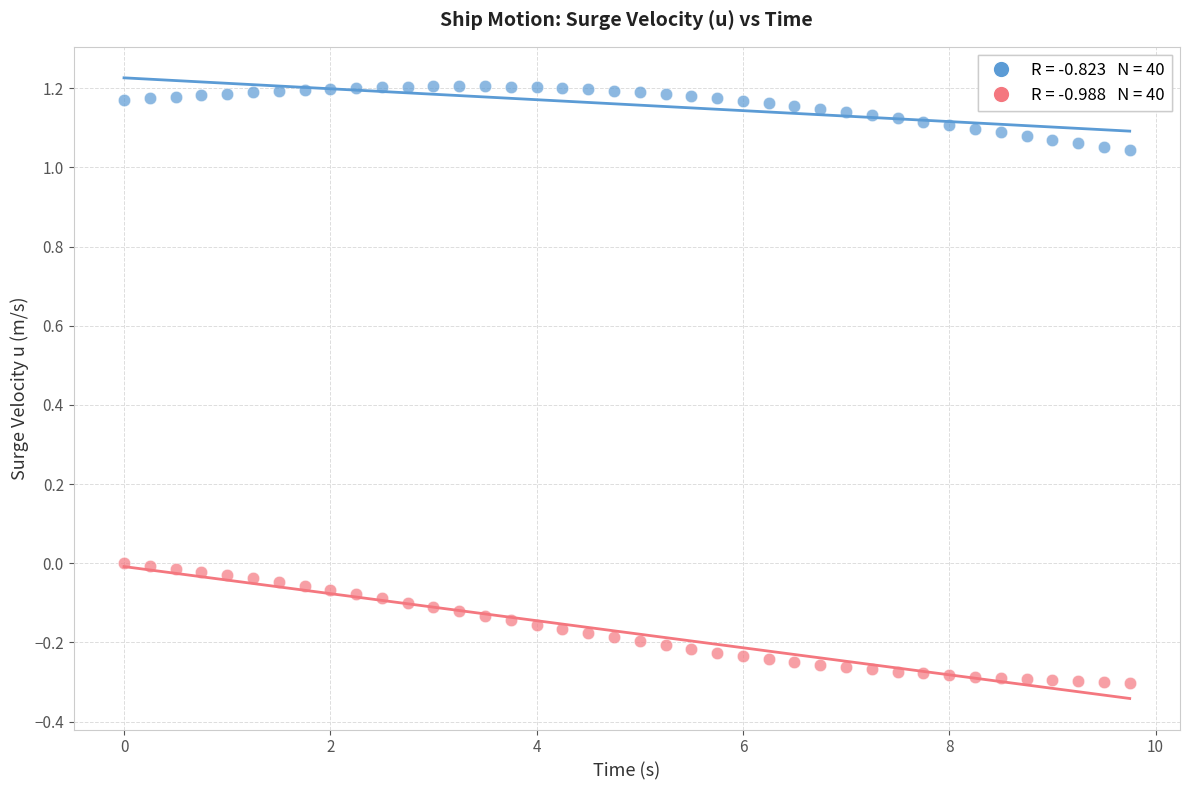

Across all data points, what is the range of X values (max minus min)?

9.8